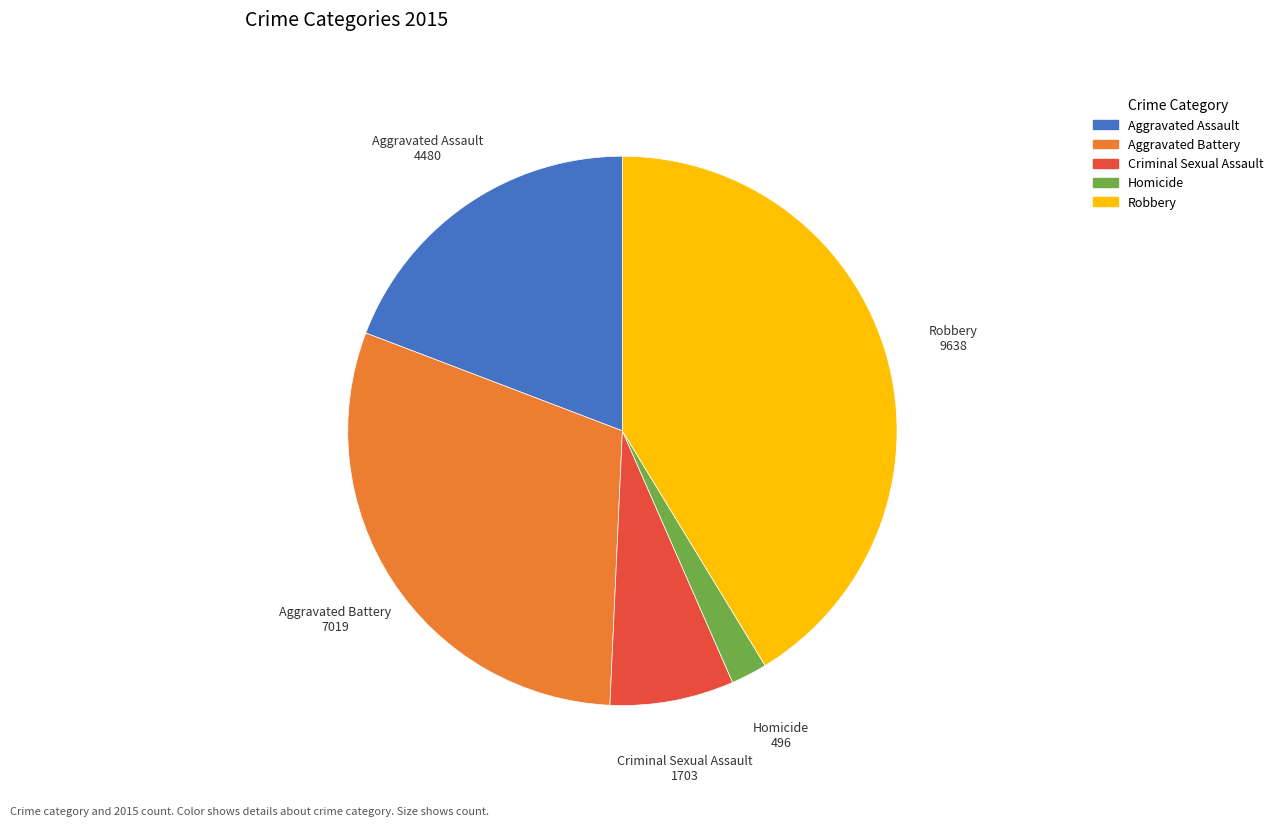

Rank the categories by value from lowest to highest.

Homicide, Criminal Sexual Assault, Aggravated Assault, Aggravated Battery, Robbery